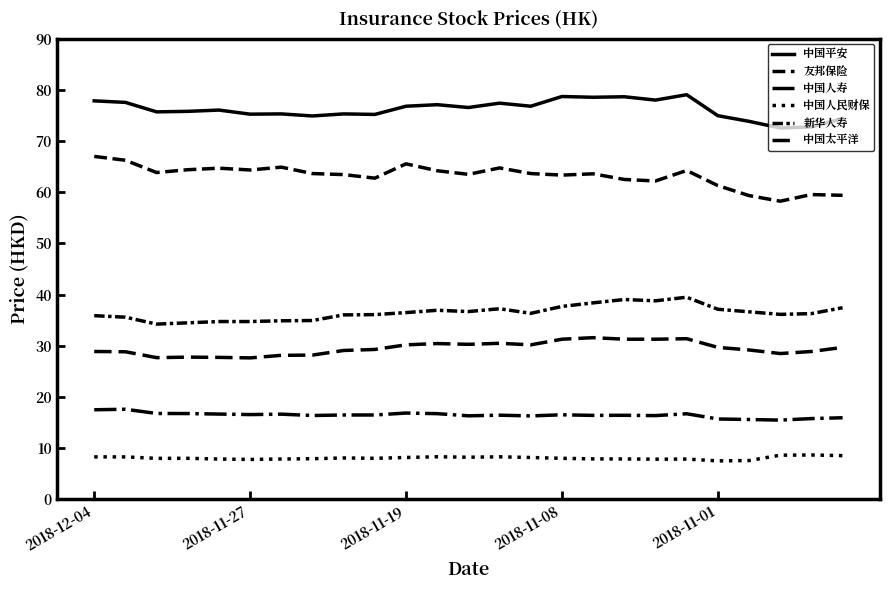

True or false: 中国平安 and 中国人寿 cross at least once.

False